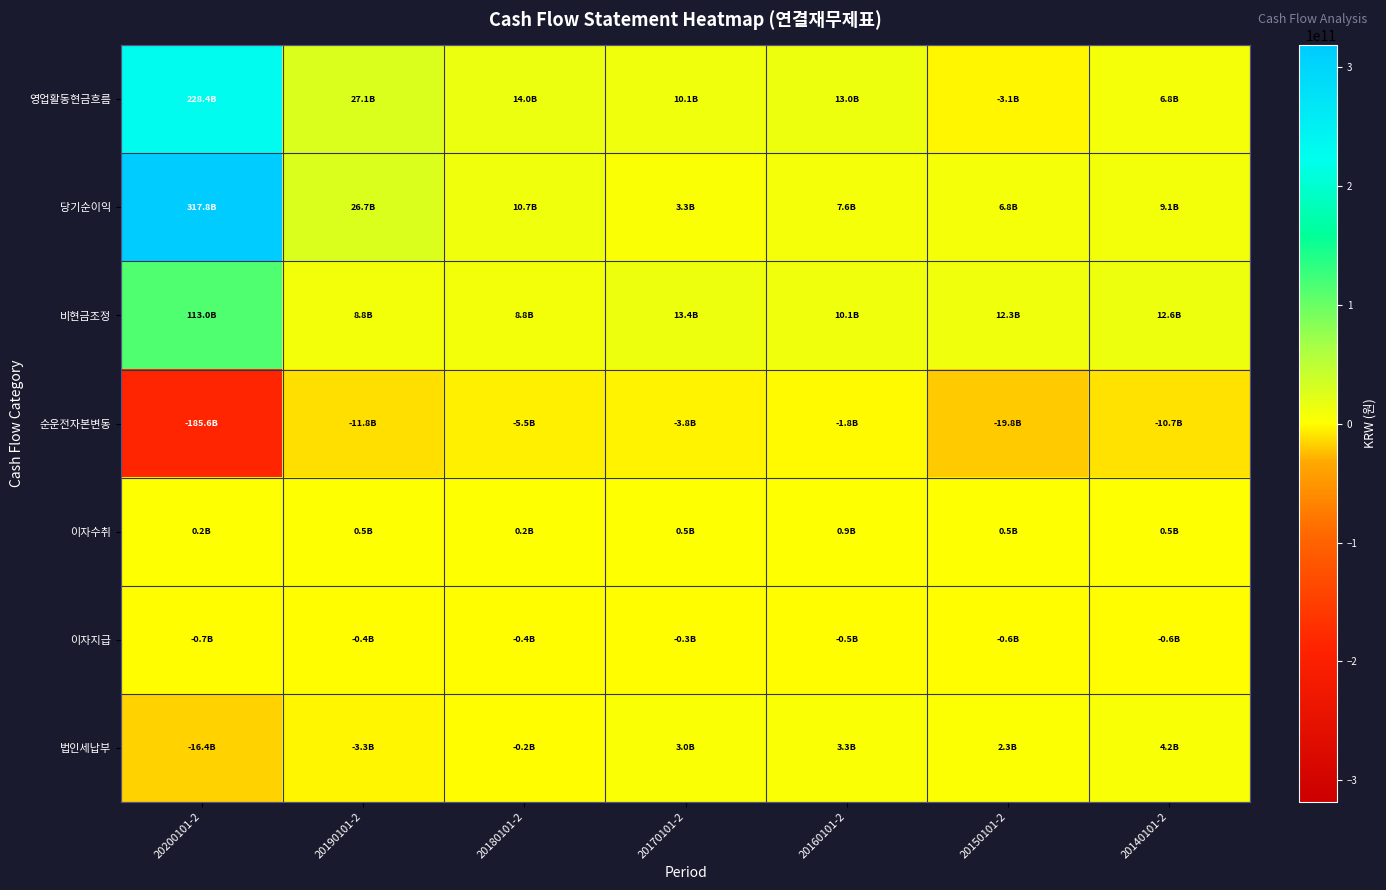

Which label corresponds to the smallest value in the chart?

20200101-2